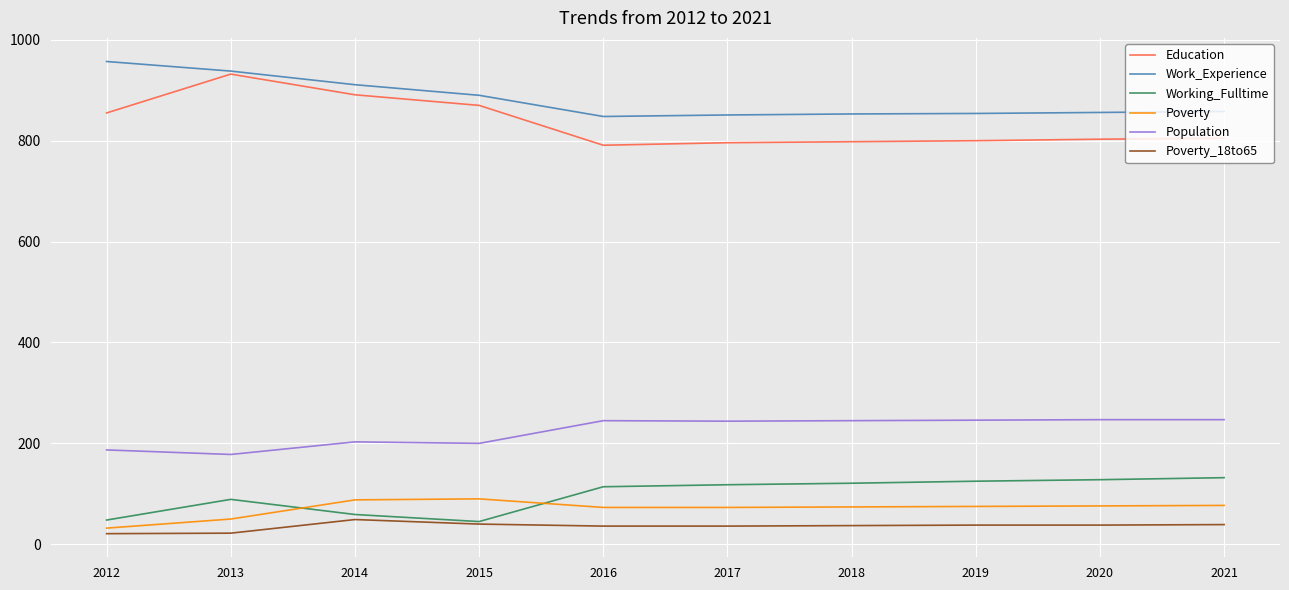

What is the maximum value shown in the chart?

957